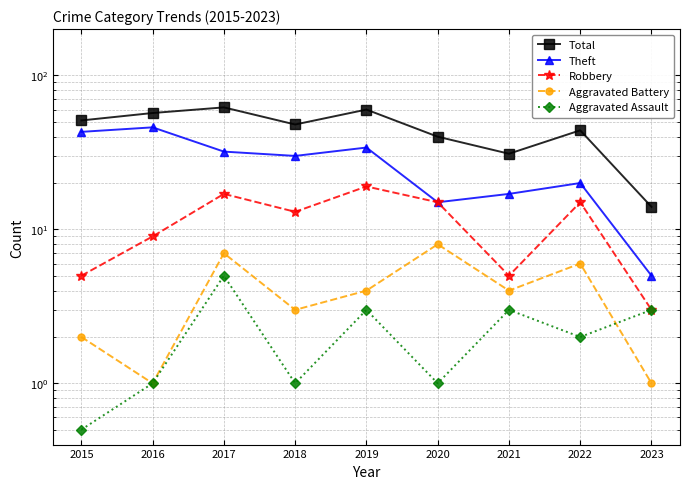

What is the lowest value of the Robbery series?

3.0